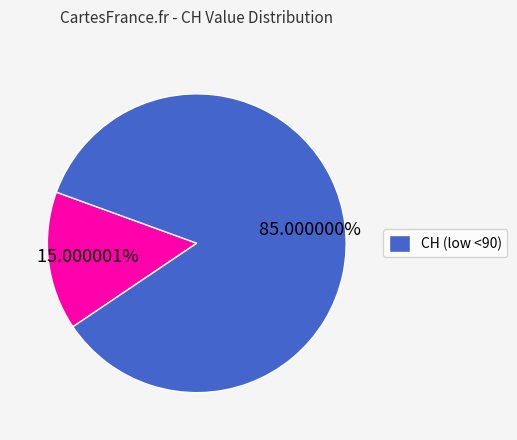

Is there a majority slice in this chart?

Yes